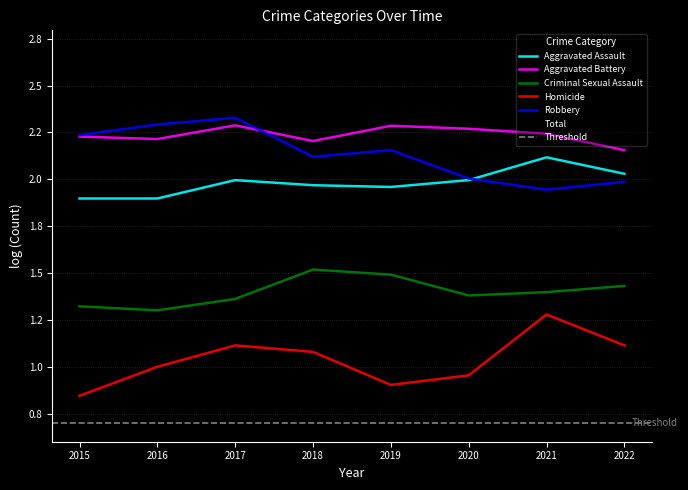

What is the sum of the Aggravated Battery values at 2016 and 2019?

4.5